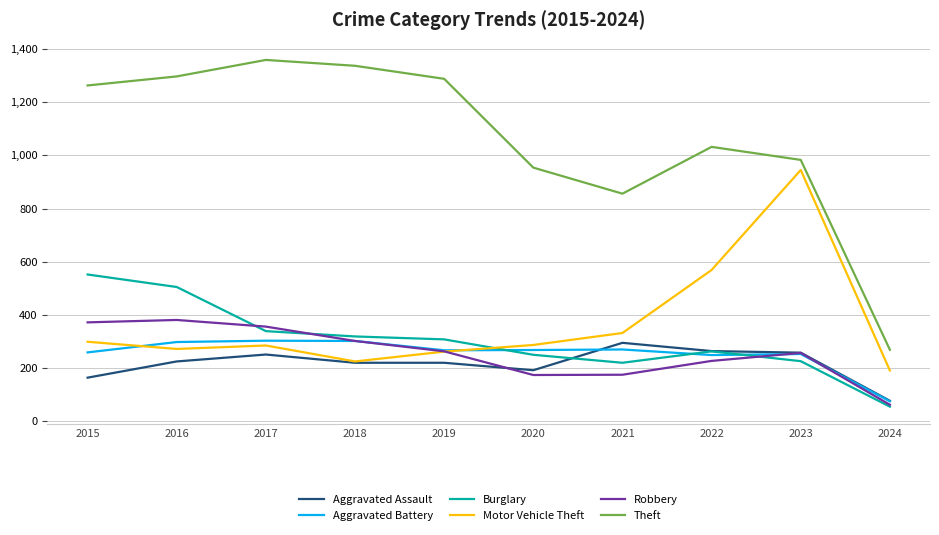

True or false: Aggravated Battery and Theft intersect in this chart.

False